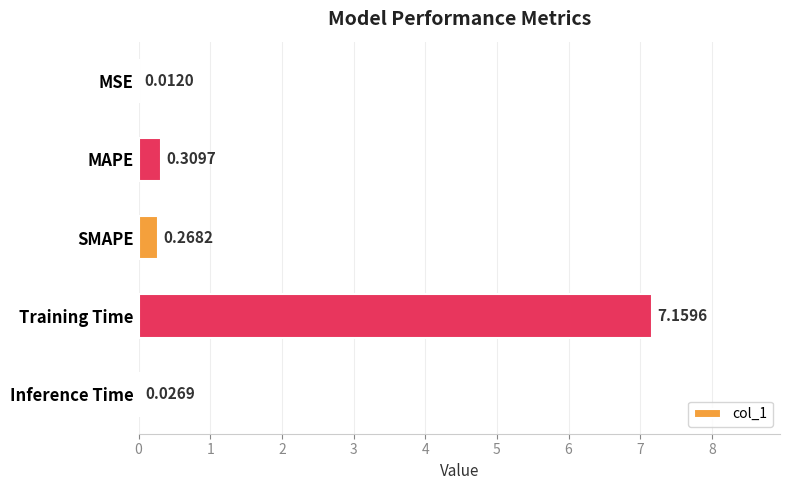

What is the sum of all values?

7.8